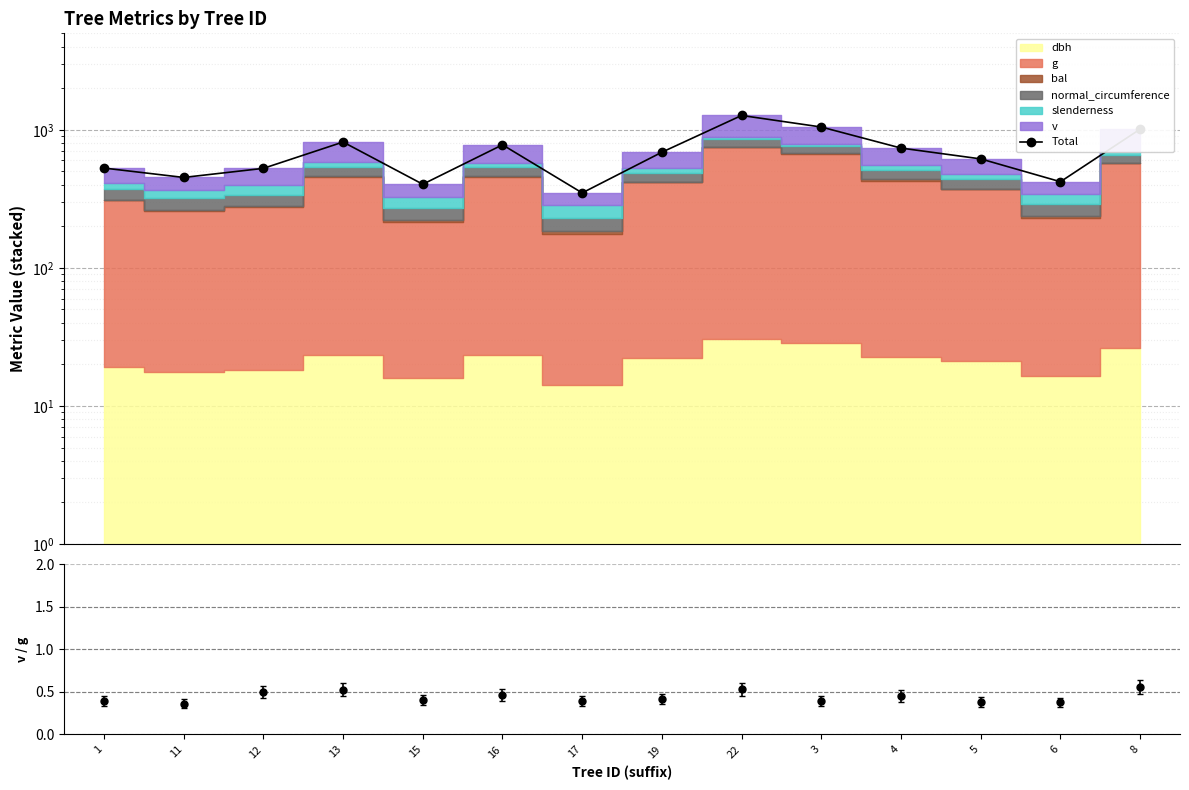

List the labels in order of value, largest first.

22, 3, 8, 13, 16, 4, 19, 5, 1, 12, 11, 6, 15, 17